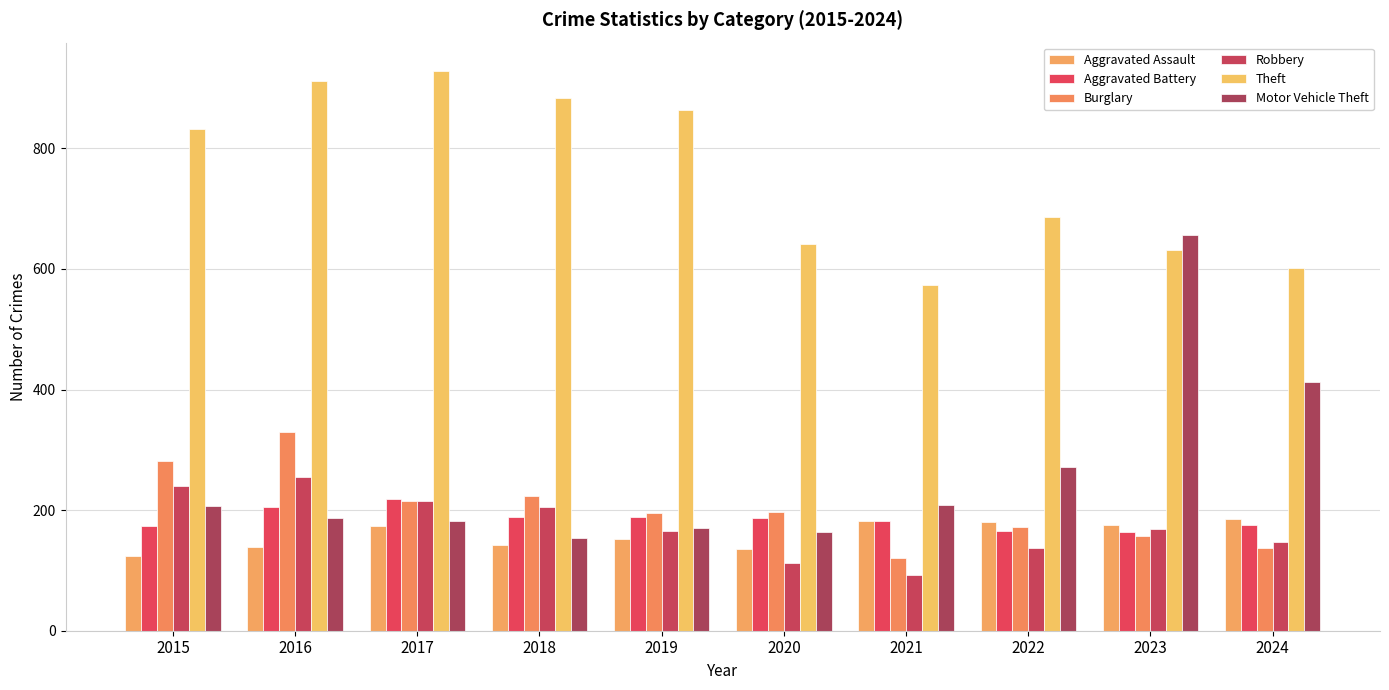

How many data points in Aggravated Assault are less than 174?

5